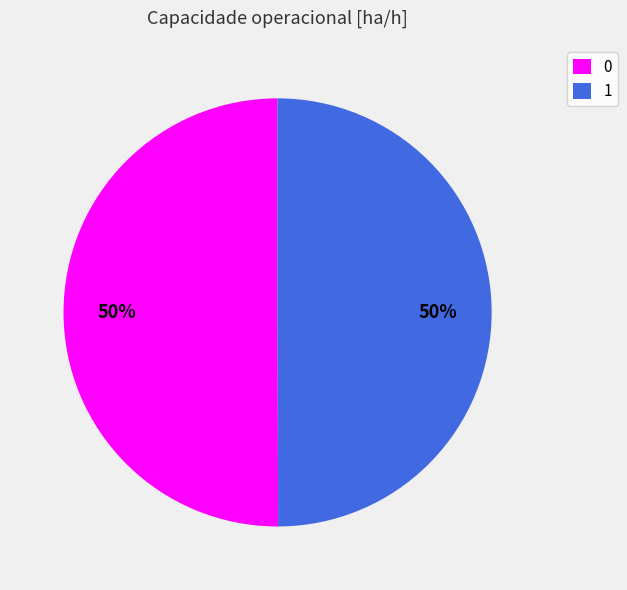

What is the ratio of the value at 0 to the value at 1?

1.0